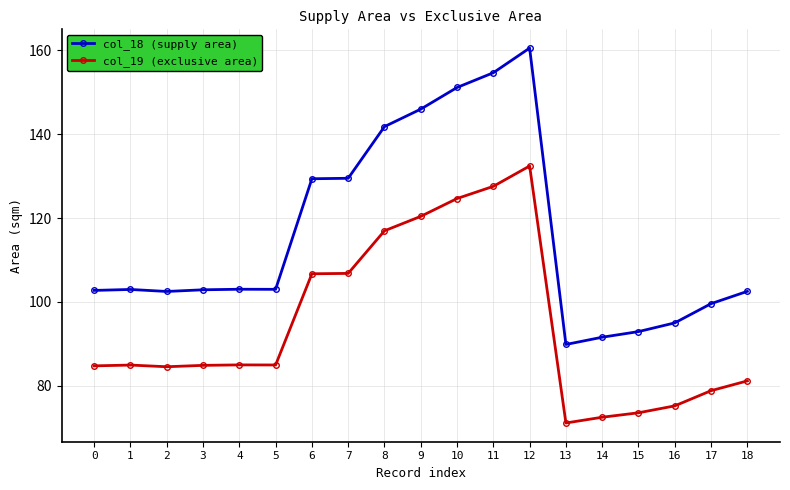

What are all the series names shown in the legend?

col_18 (supply area), col_19 (exclusive area)